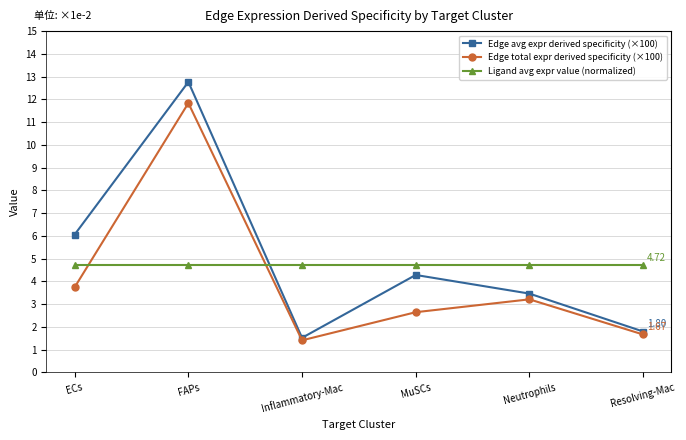

What is the spread (max minus min) of values at Inflammatory-Mac?

3.3